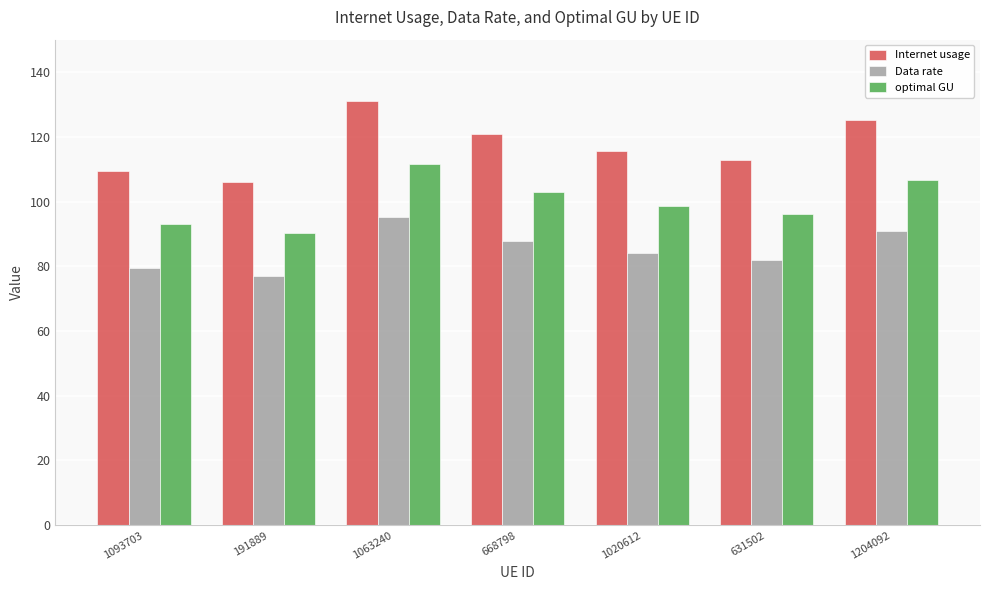

What is the minimum value for Internet usage?

106.0